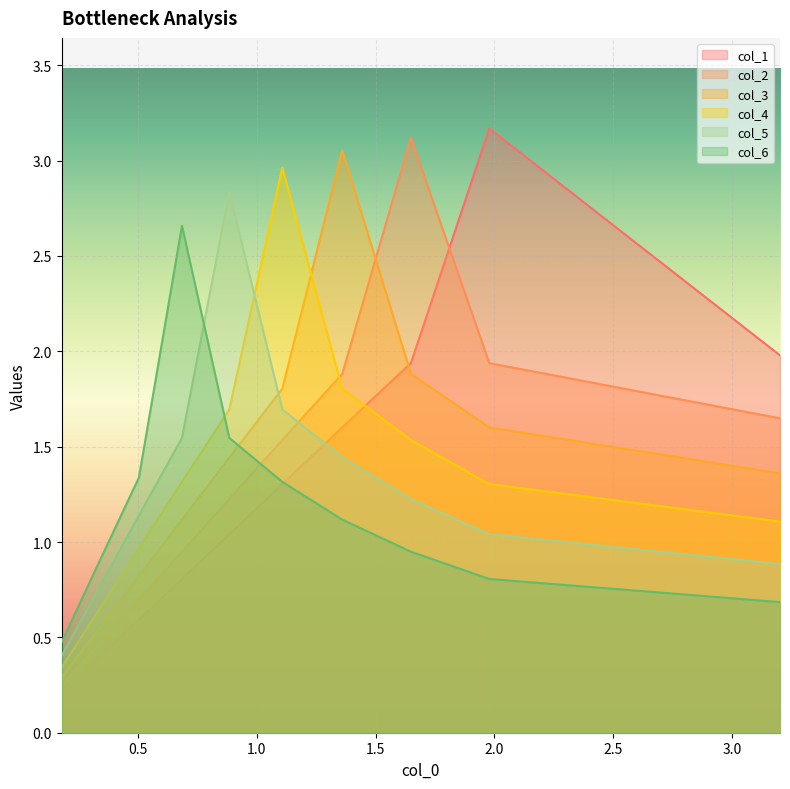

How many intersections are there between col_5 and col_6?

1